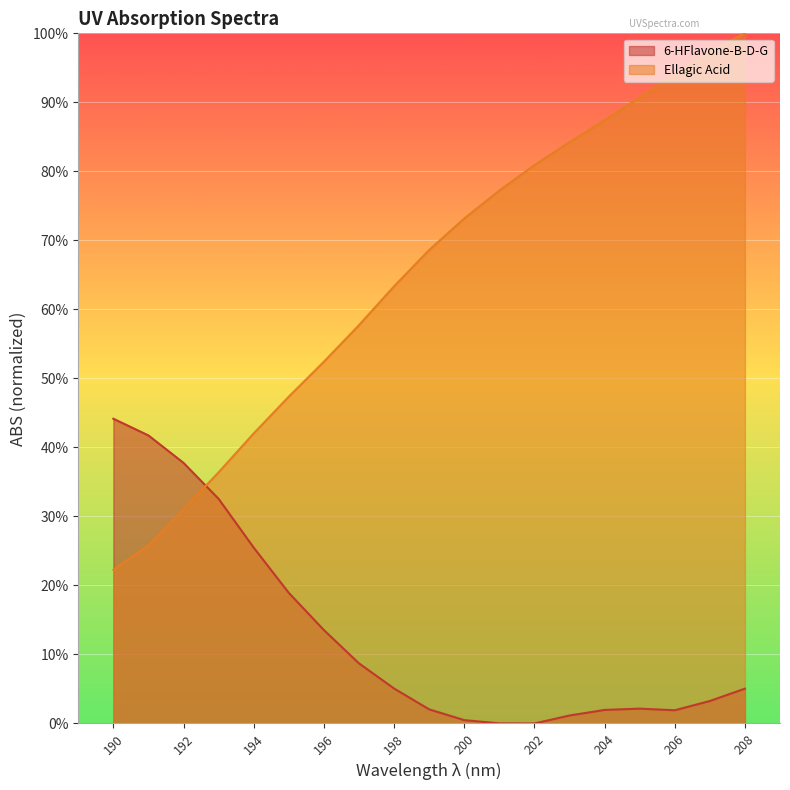

Where do 6-HFlavone-B-D-G and Ellagic Acid first cross each other?

192 and 193